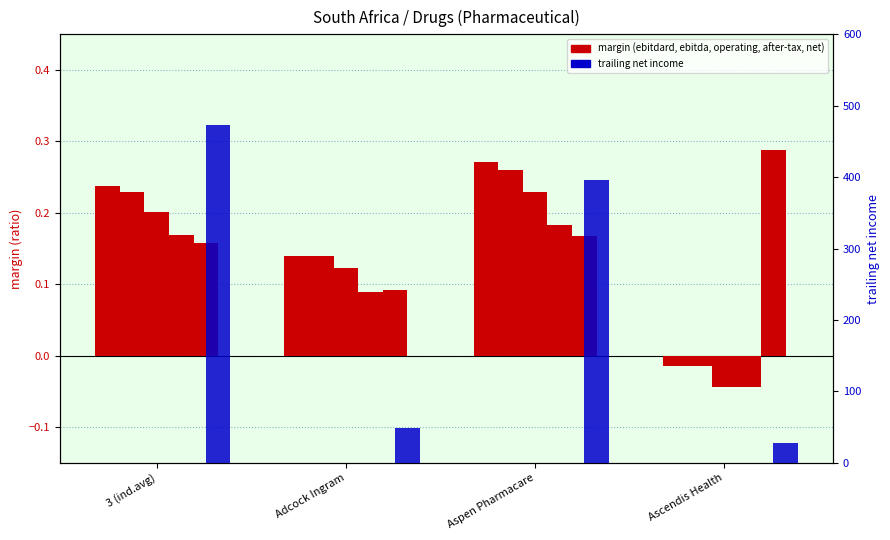

Count the number of data series in this chart.

6